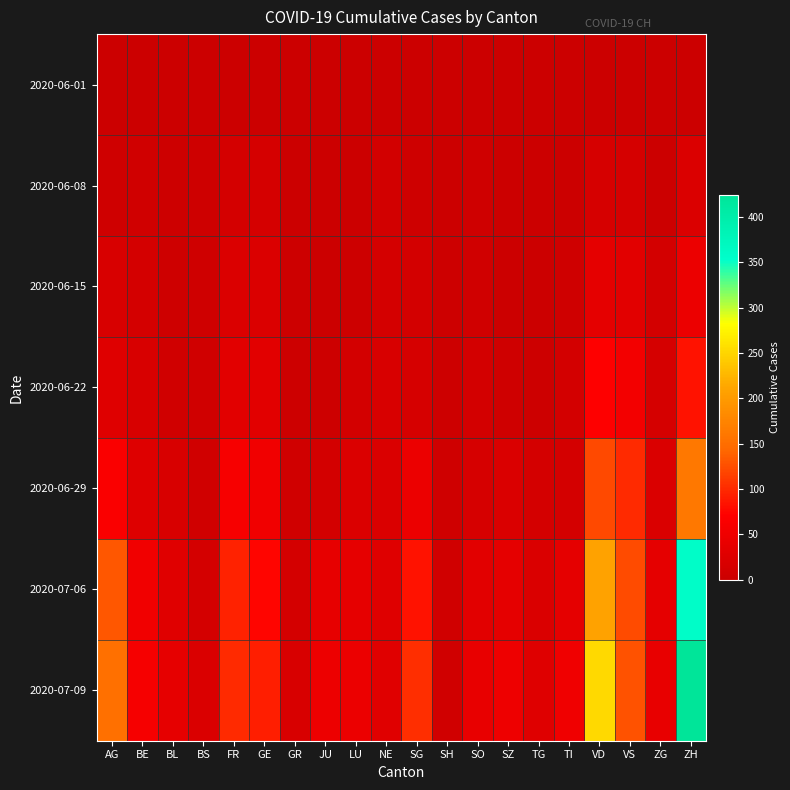

At which category is the sum across all series the highest?

ZH